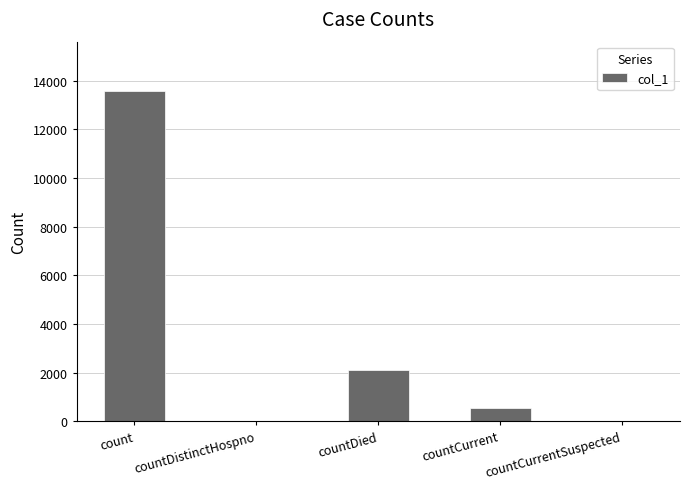

How many distinct data groups are displayed?

1